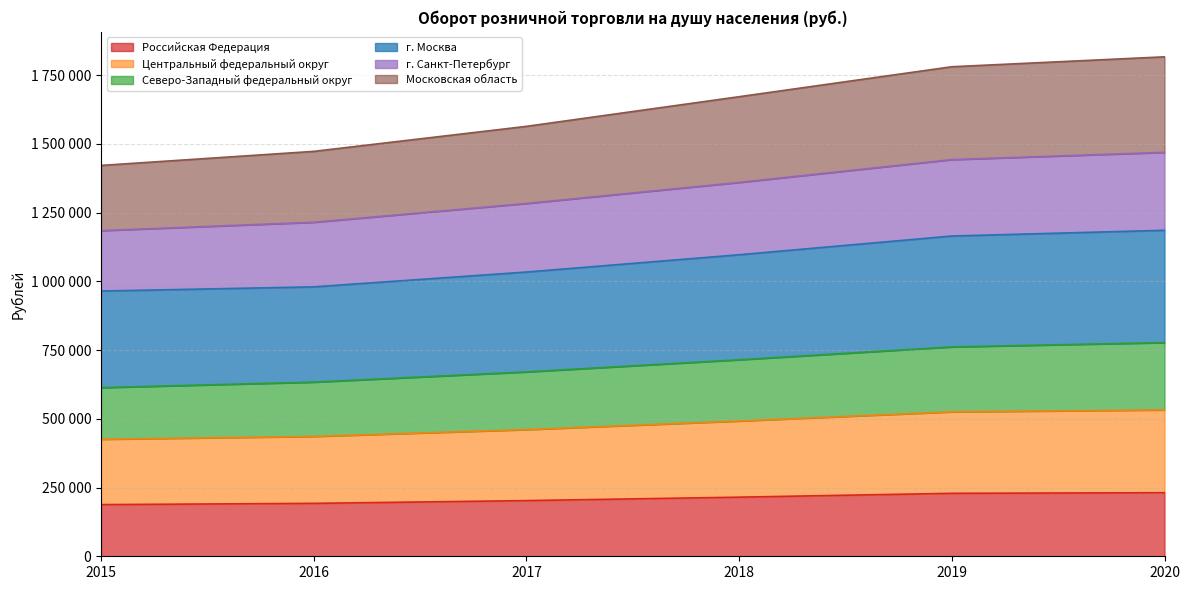

How many data points does each series have?

6